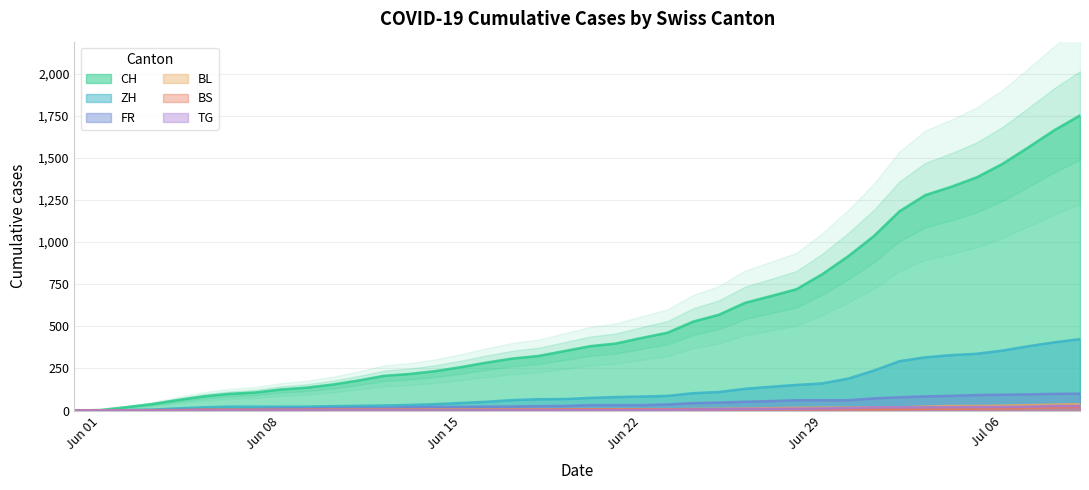

What is the highest value of the ZH series?

424